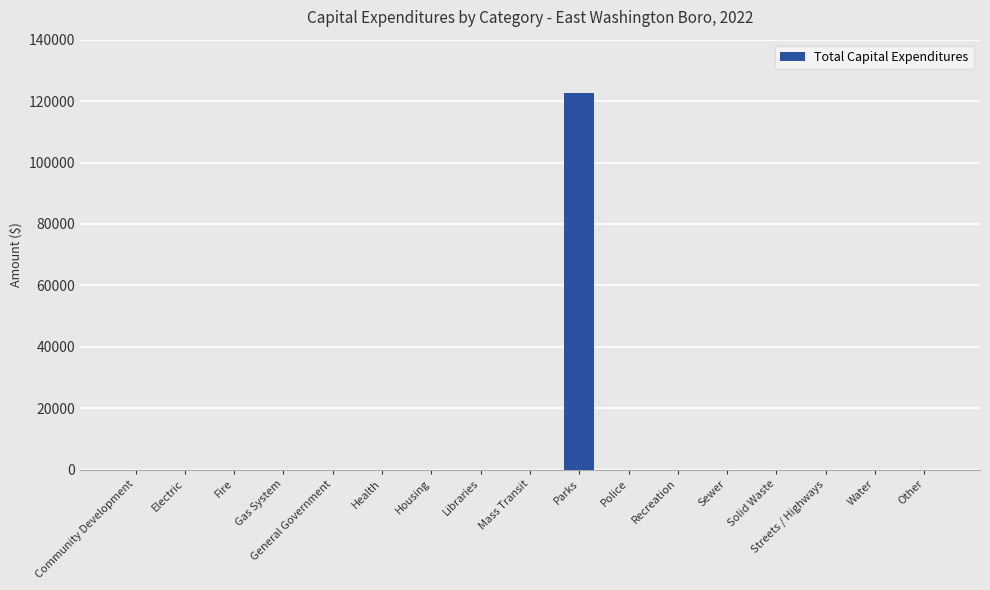

How many values exceed 0?

1